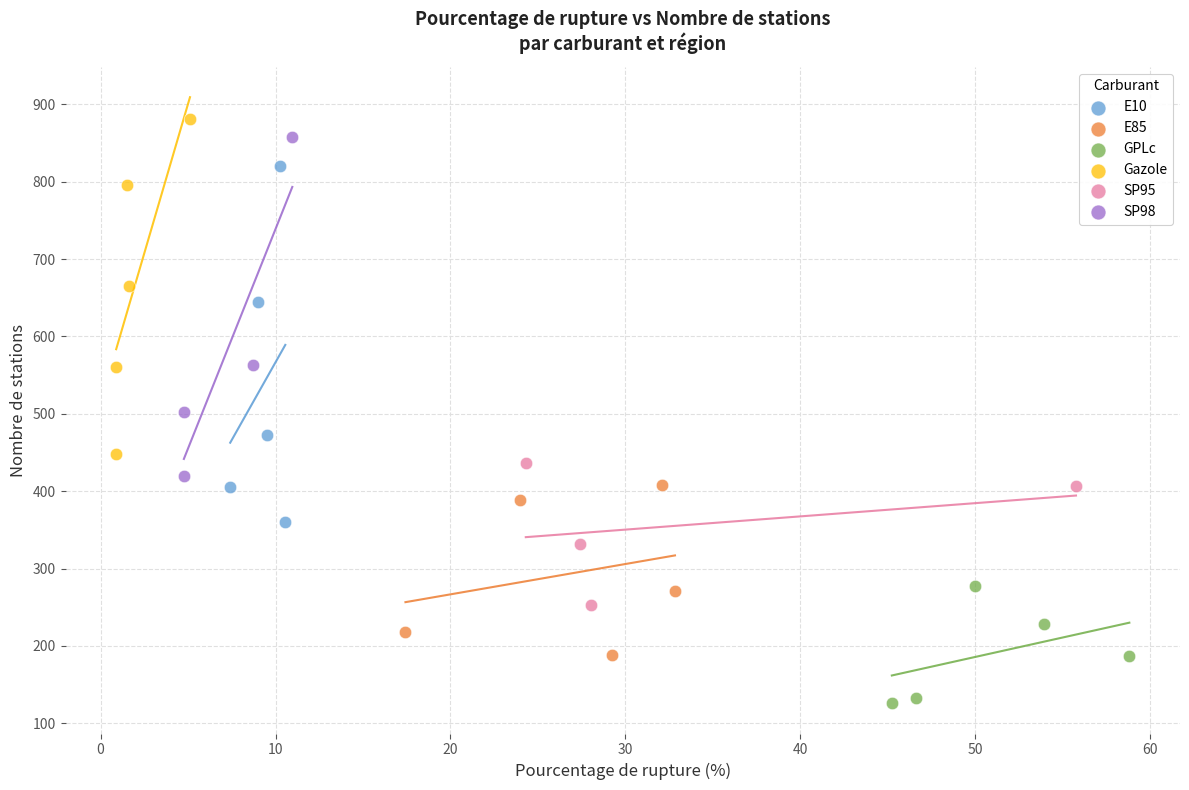

Which series contains the highest Y value?

Gazole